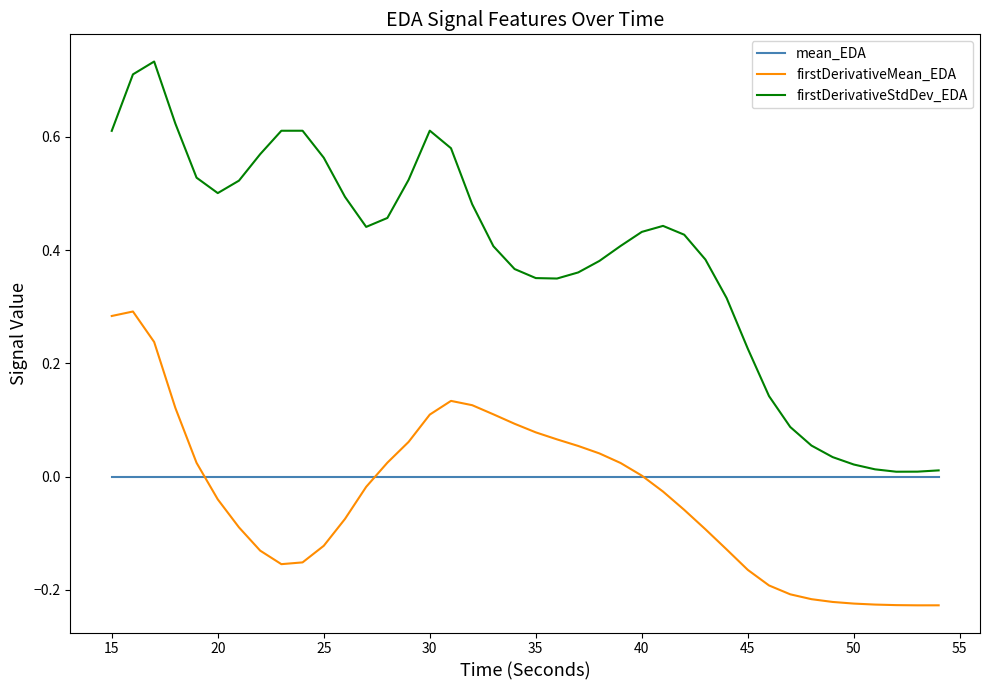

What is the sum of all firstDerivativeMean_EDA values?

-1.3